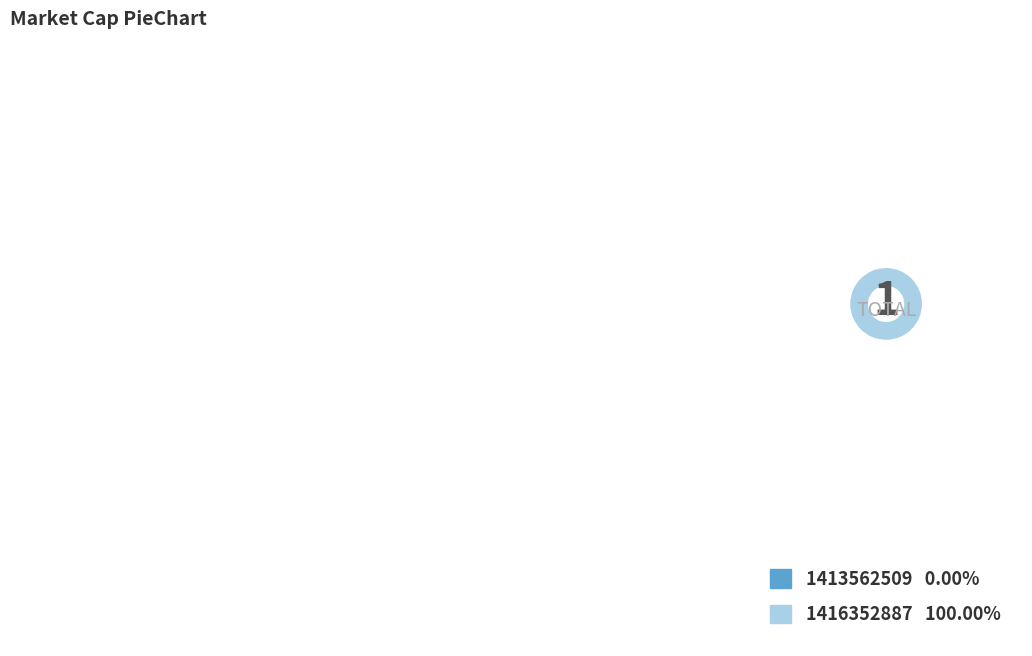

Does 1413562509 account for over 50% of the chart?

No